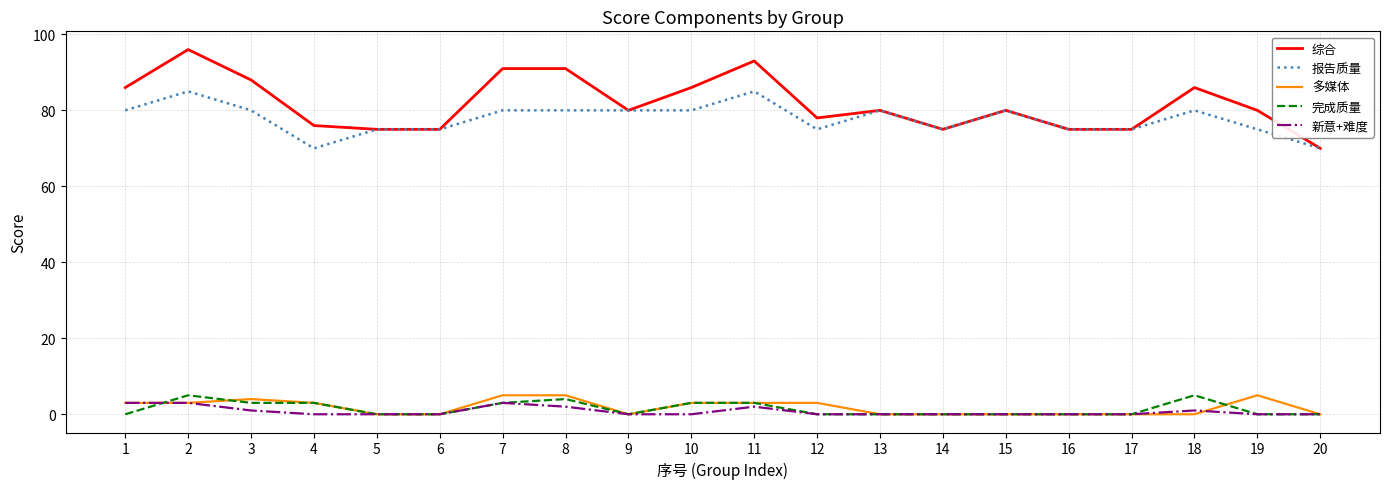

True or false: 新意+难度 and 综合 cross at least once.

False